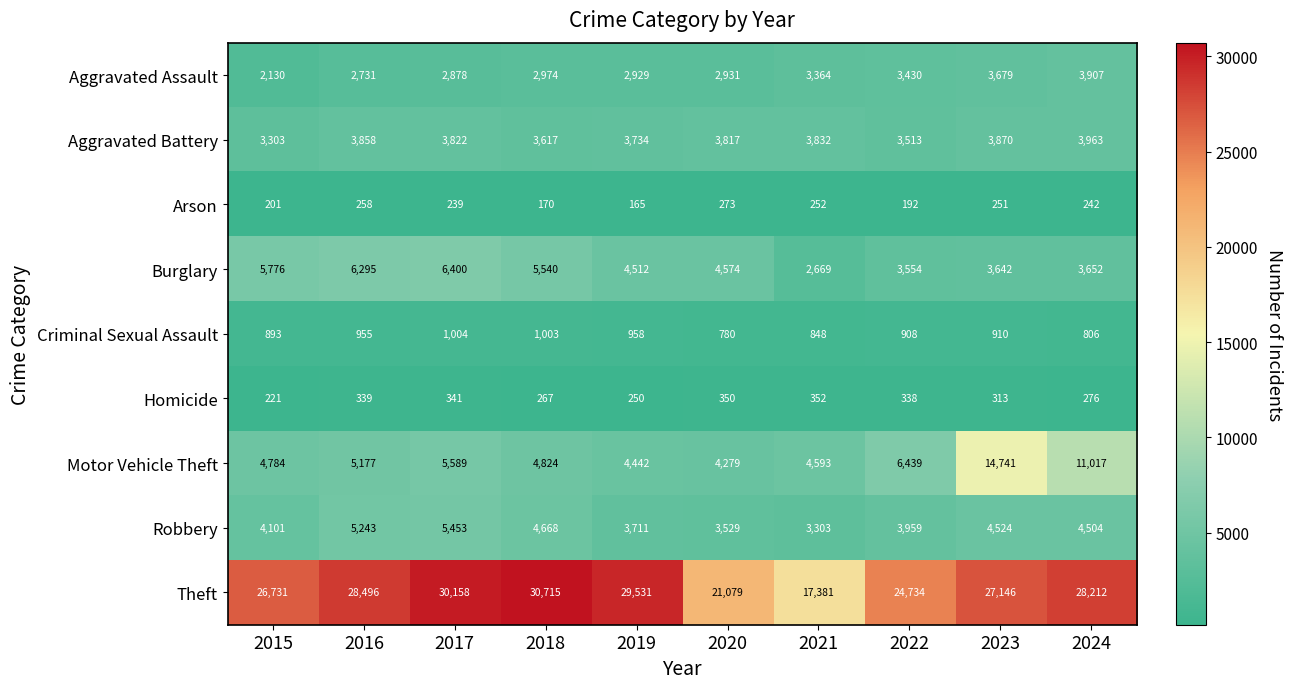

What is the approximate value of Burglary at 2016, to the nearest 100?

6300